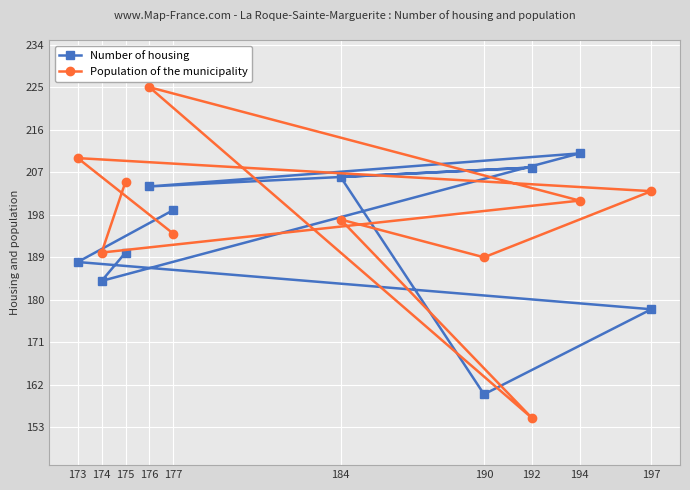

What are all the series names shown in the legend?

Number of housing, Population of the municipality